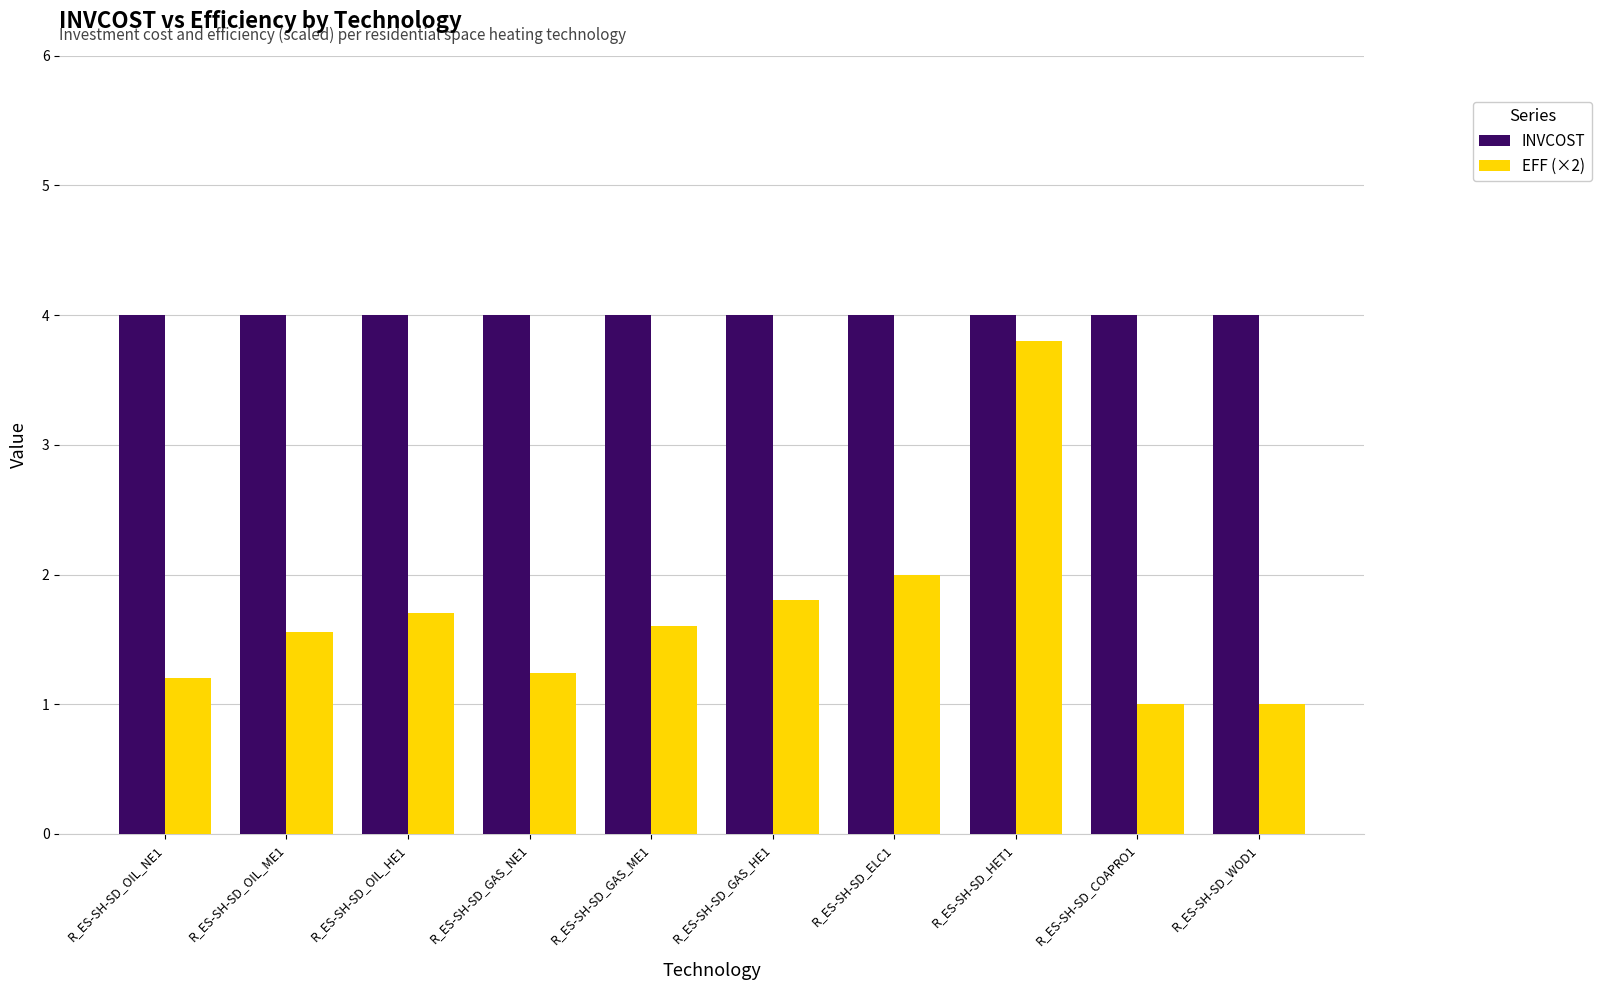

Does the chart contain any negative values?

No